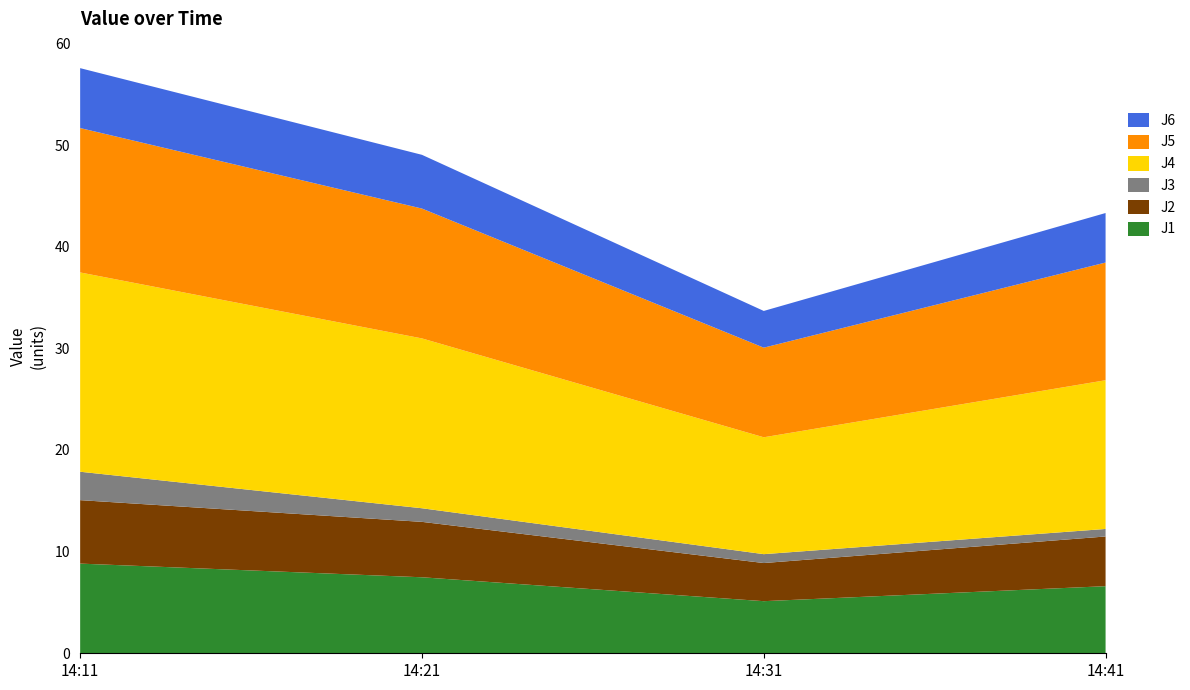

Reading left to right, what are all the values shown in this chart?

J1: 2020-09-02 14:11:00=8.8	2020-09-02 14:21:00=7.5	2020-09-02 14:31:00=5.1	2020-09-02 14:41:00=6.6
J2: 2020-09-02 14:11:00=6.2	2020-09-02 14:21:00=5.5	2020-09-02 14:31:00=3.8	2020-09-02 14:41:00=4.9
J3: 2020-09-02 14:11:00=2.8	2020-09-02 14:21:00=1.3	2020-09-02 14:31:00=0.9	2020-09-02 14:41:00=0.7
J4: 2020-09-02 14:11:00=19.6	2020-09-02 14:21:00=16.7	2020-09-02 14:31:00=11.5	2020-09-02 14:41:00=14.6
J5: 2020-09-02 14:11:00=14.2	2020-09-02 14:21:00=12.8	2020-09-02 14:31:00=8.8	2020-09-02 14:41:00=11.6
J6: 2020-09-02 14:11:00=5.9	2020-09-02 14:21:00=5.3	2020-09-02 14:31:00=3.6	2020-09-02 14:41:00=4.9